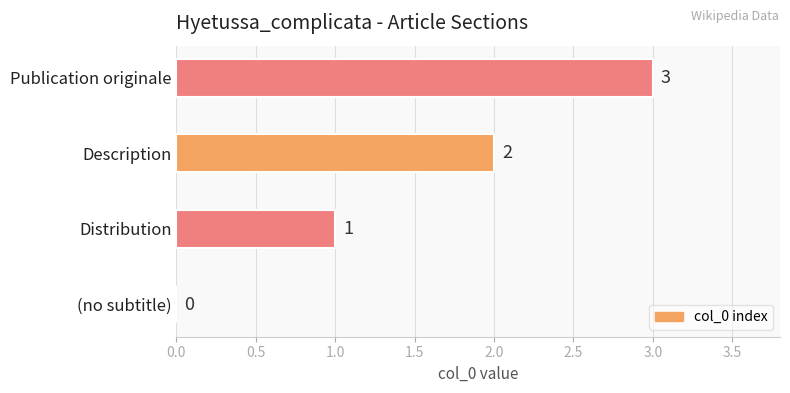

How many values are between 1 and 3?

3